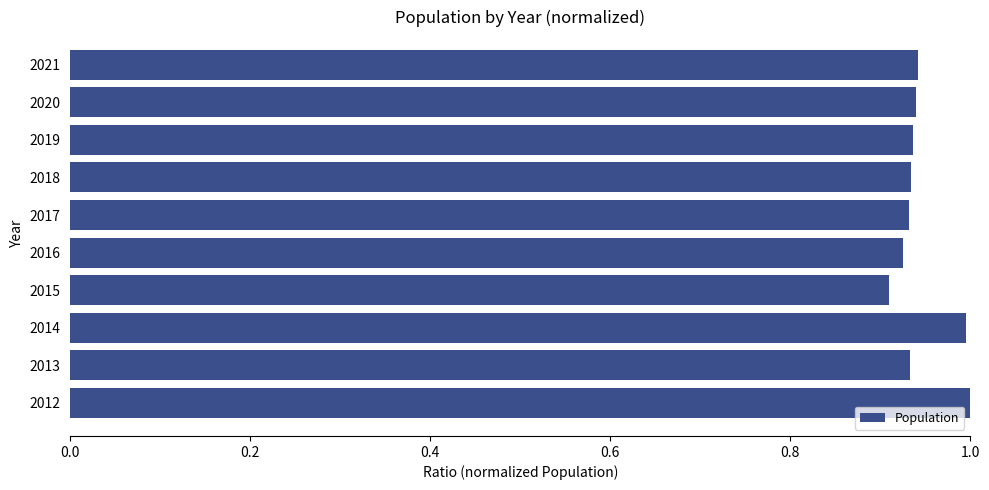

What is the sum of all values?

9.4